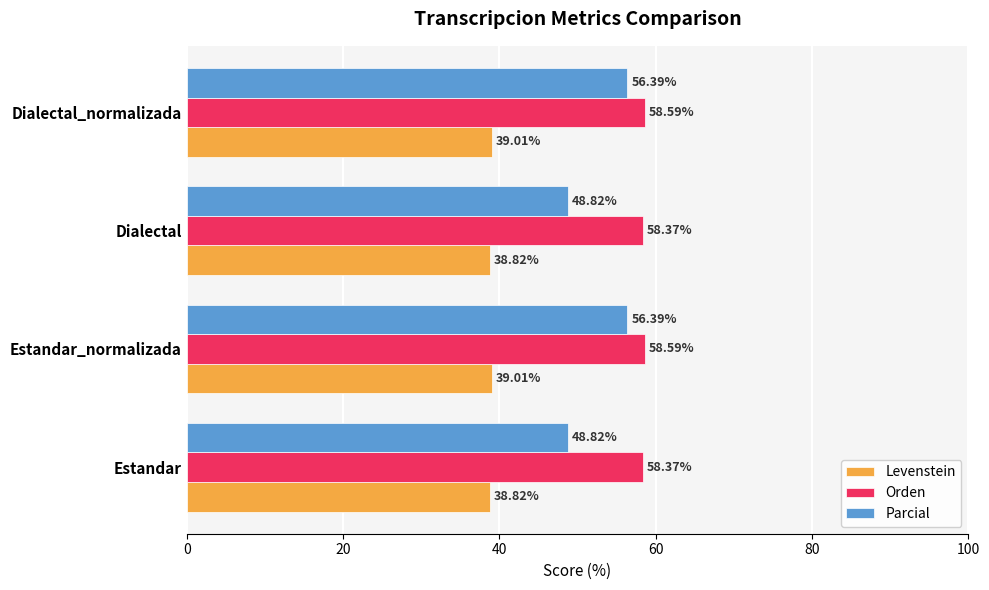

What is the smallest value displayed?

38.8